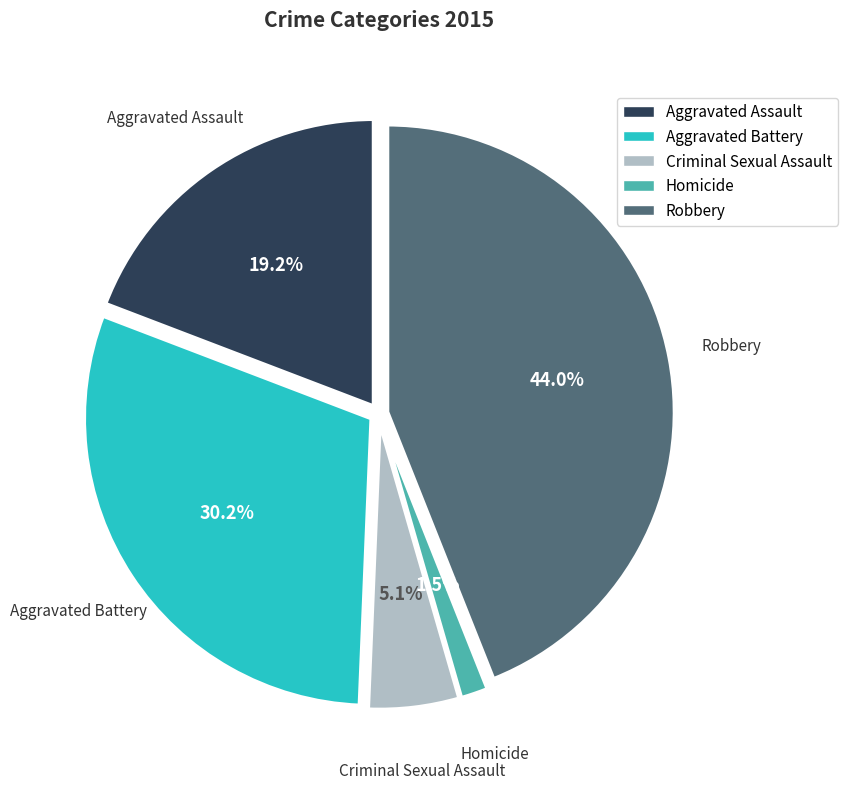

Which slice is the smallest?

Homicide